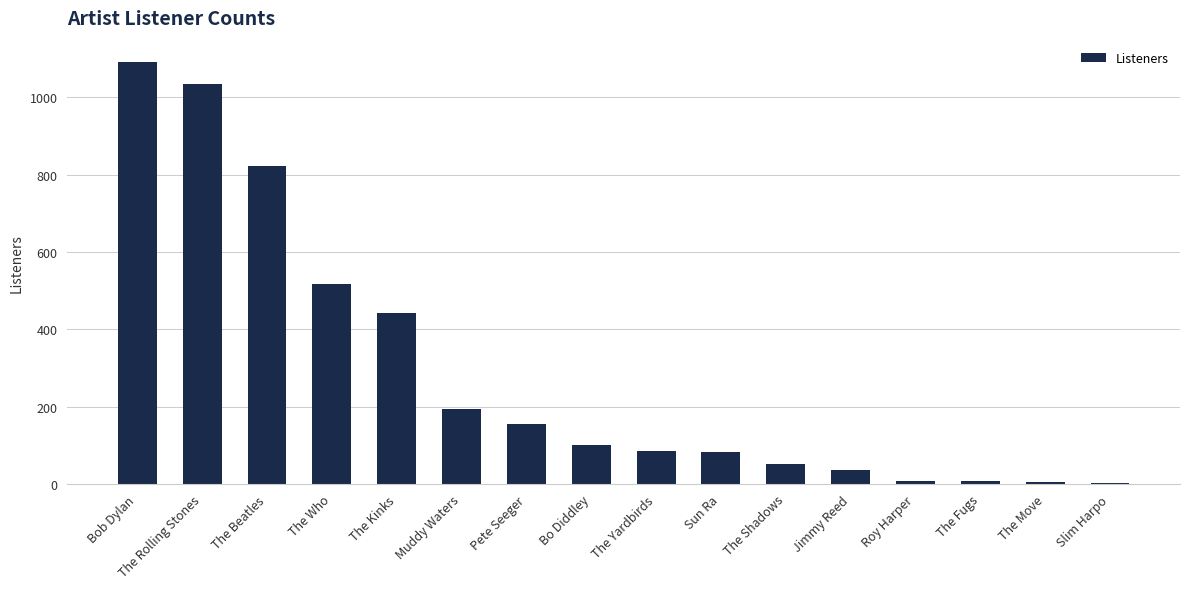

Between The Rolling Stones and Sun Ra, which is larger?

The Rolling Stones